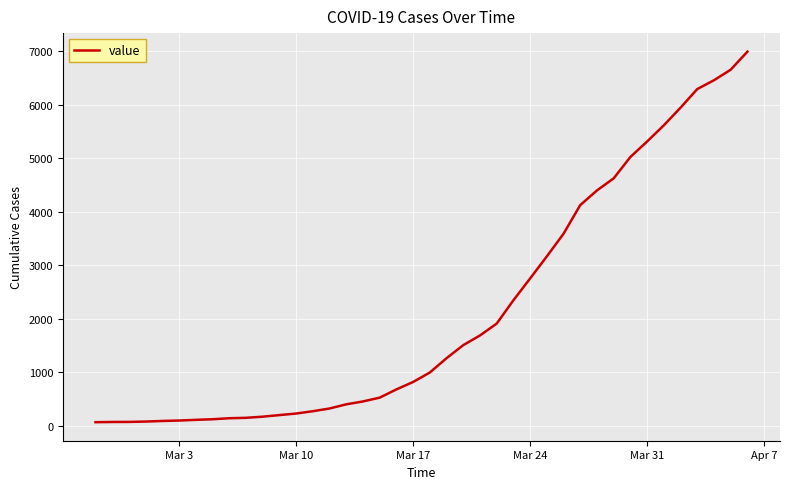

What is the difference between the maximum and minimum values?

6931